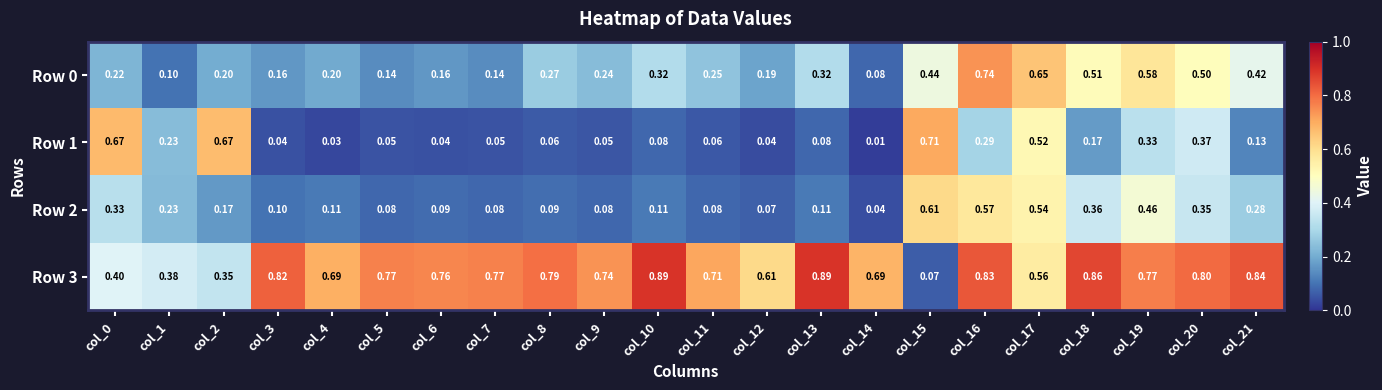

Is the value of Row 2 at col_1 greater than the value of Row 1 at col_3?

Yes